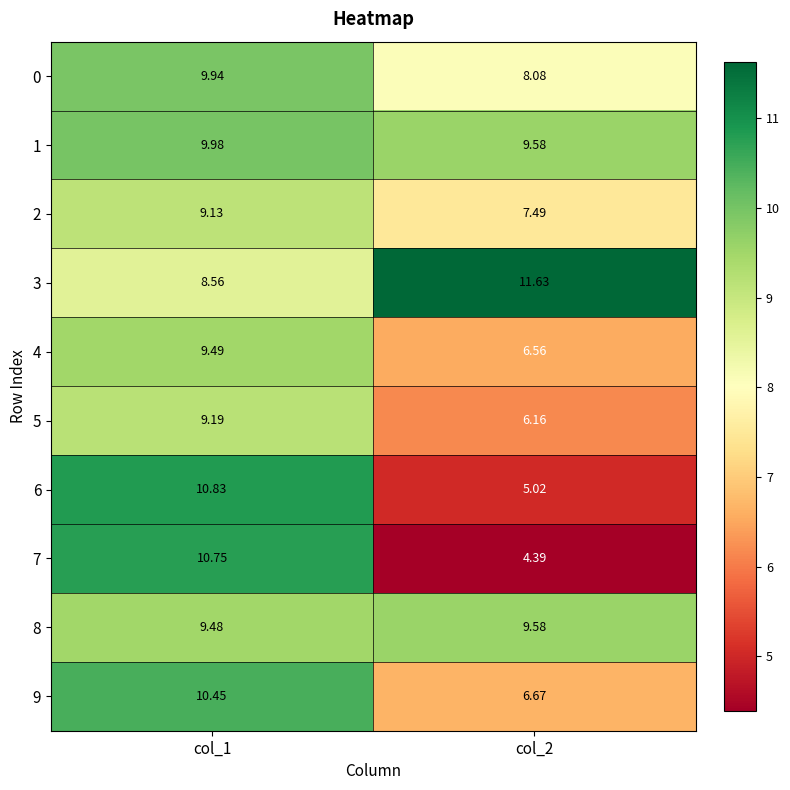

How many categories are shown in the chart?

2